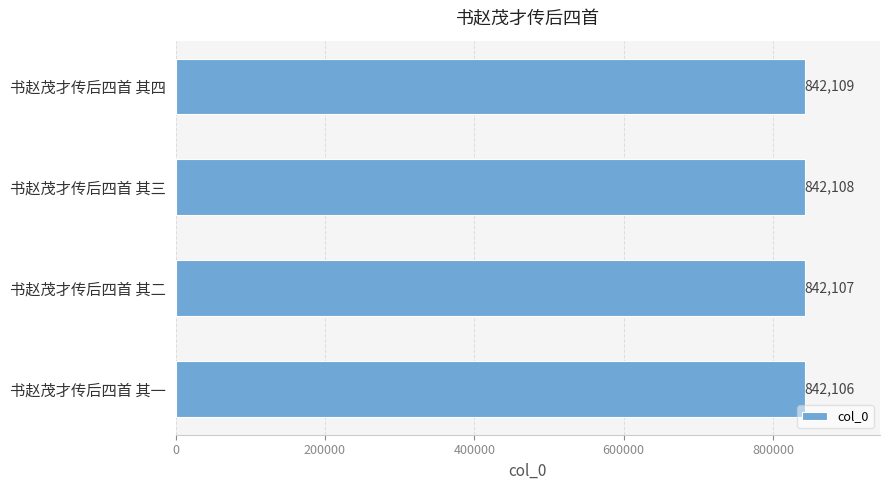

Read the value at 书赵茂才传后四首 其二.

842107